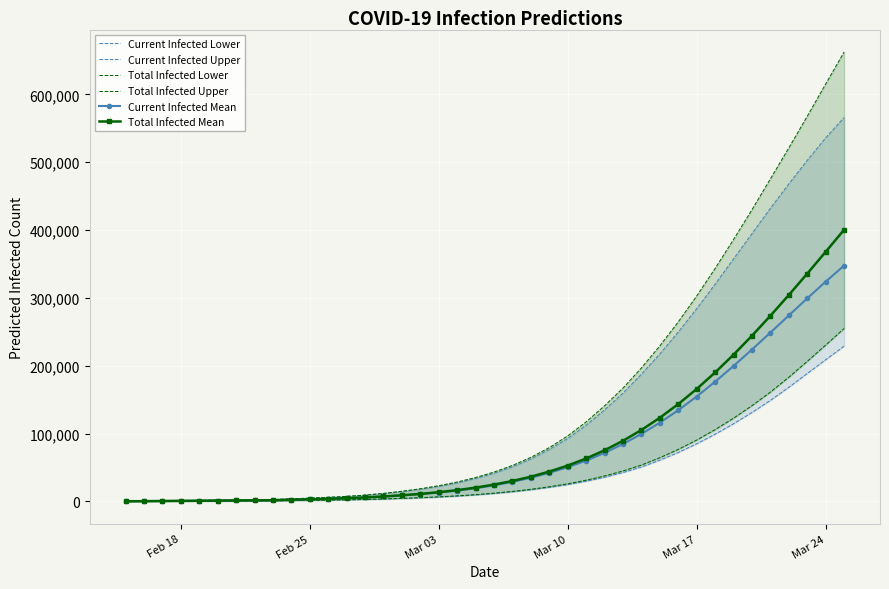

The Total Infected Mean series shows 1721 at 11. True or false?

False